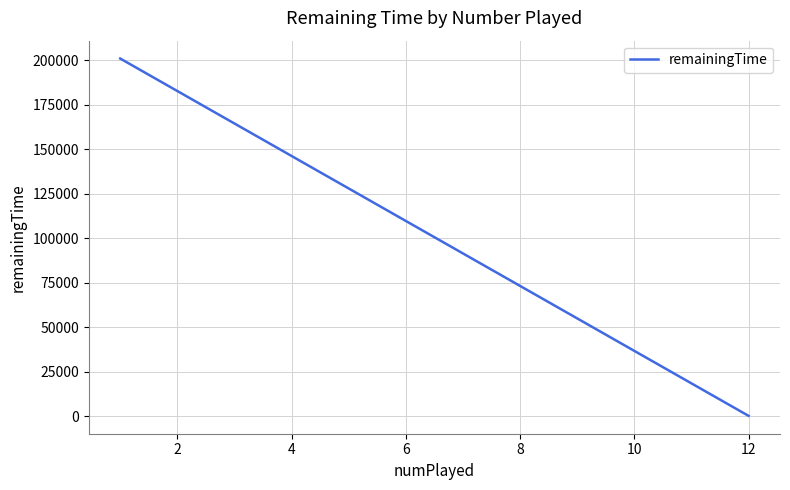

Reading left to right, what are all the values shown in this chart?

200850	225